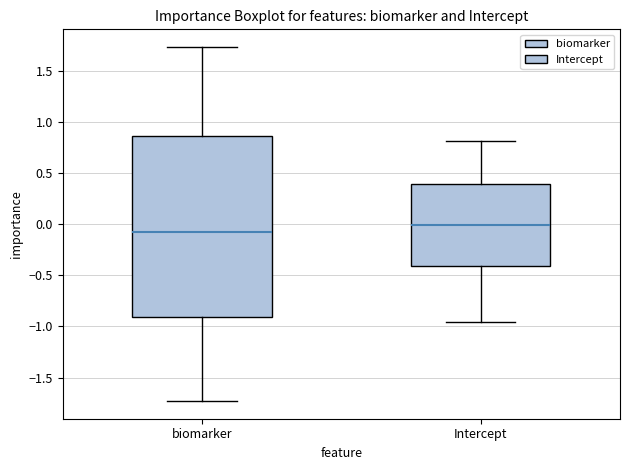

Reading left to right, read every box against the y-axis: the position of its median line, the range the box covers, and the ends of its whiskers. The values are not printed on the chart, so give them approximately, as read against the axis.

biomarker: median -0.05, box -0.90 to 0.85, whiskers -1.75 to 1.75
Intercept: median 0.00, box -0.40 to 0.40, whiskers -0.95 to 0.80